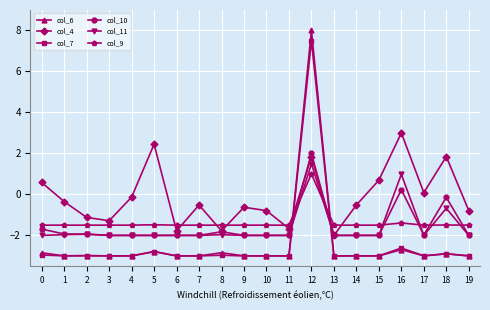

True or false: col_10 has more than 1 interior local peaks.

True